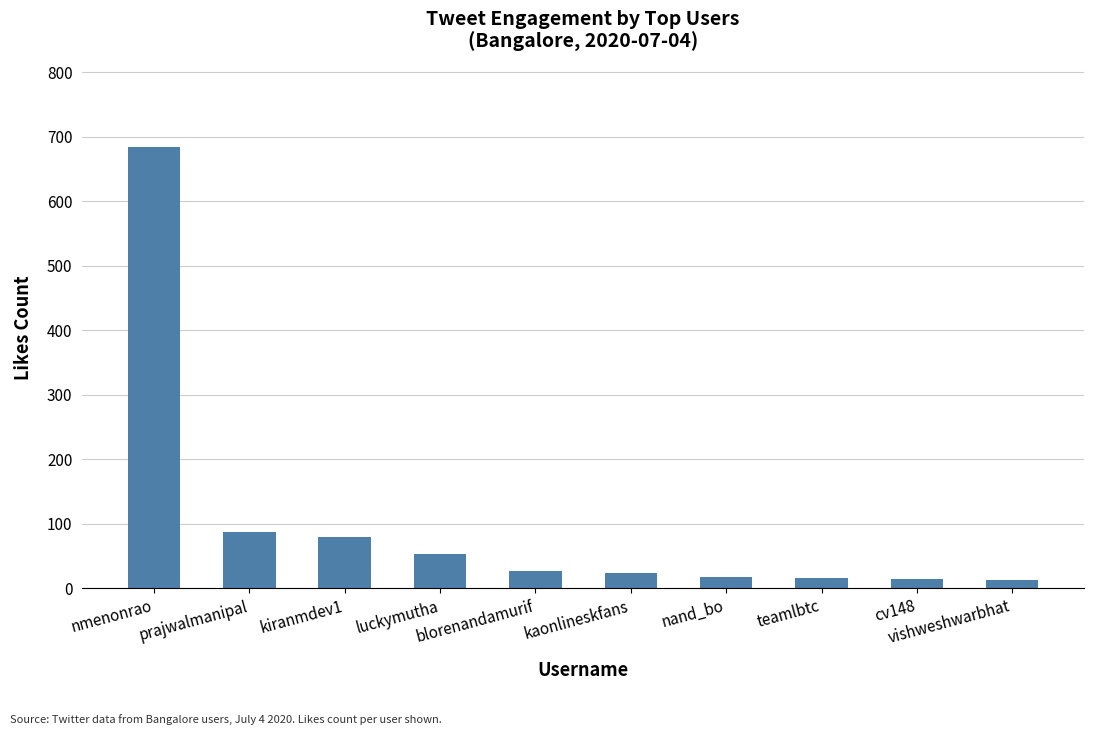

At which category does the chart reach its peak across all series?

nmenonrao